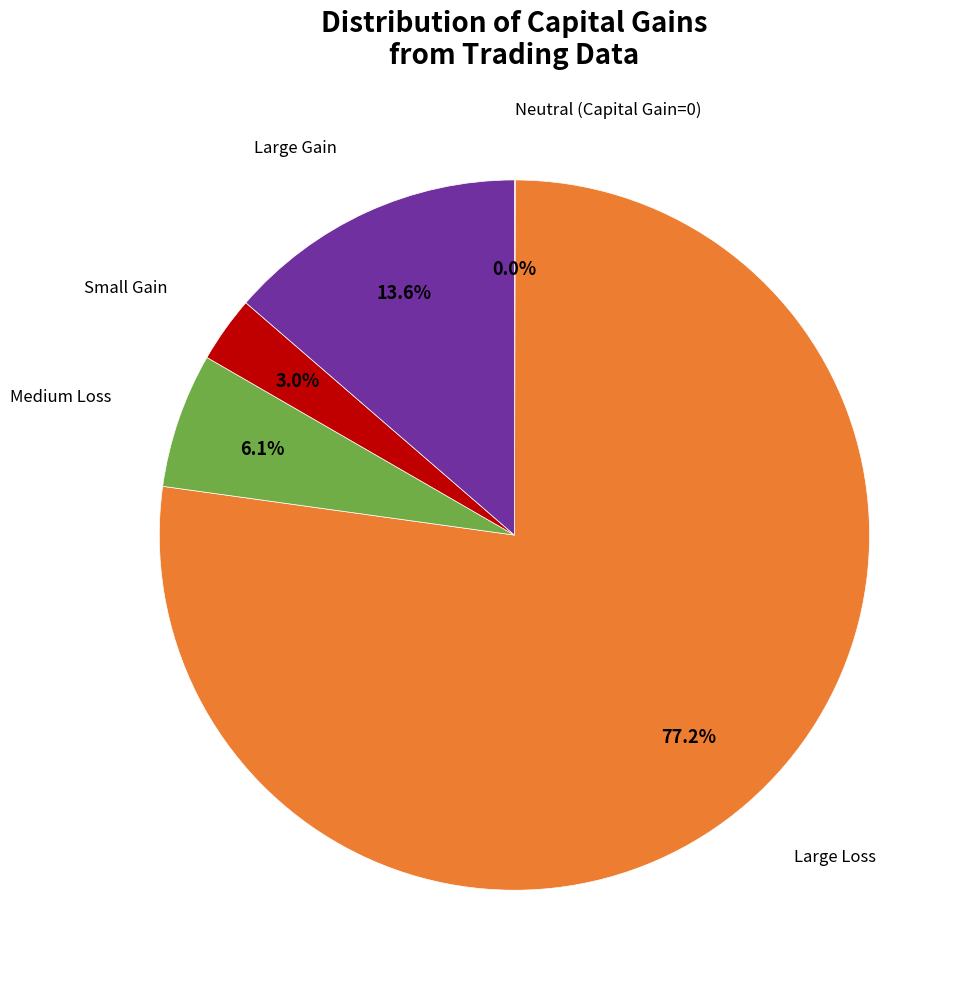

Does any single category account for the majority?

Yes